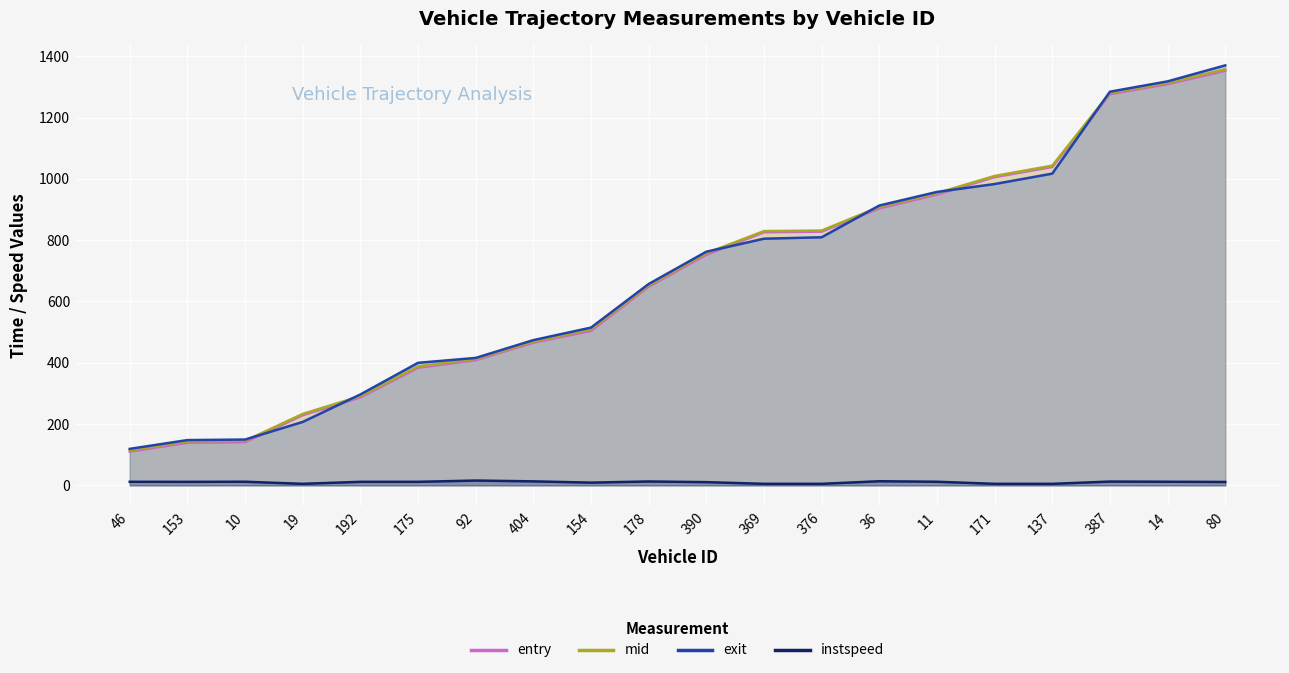

What is the highest value of the mid series?

1357.4